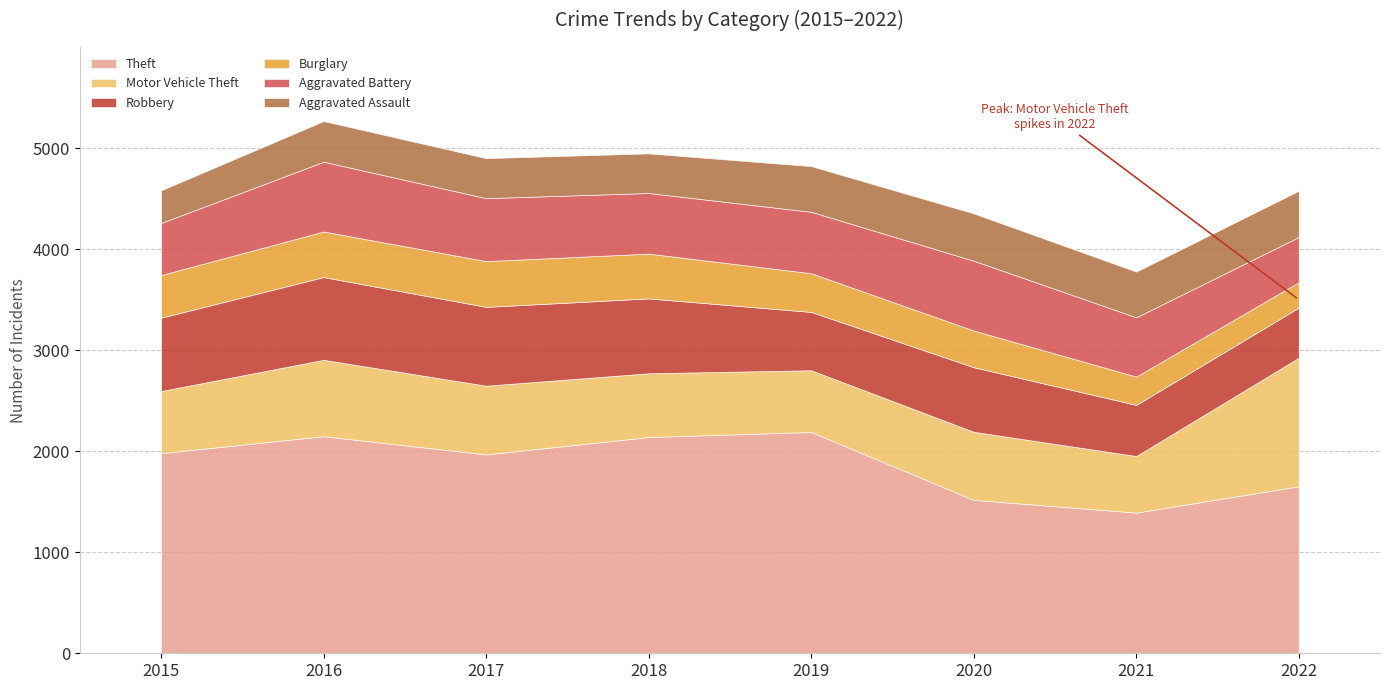

What is the difference between the maximum and second lowest values in the Aggravated Battery series?

176